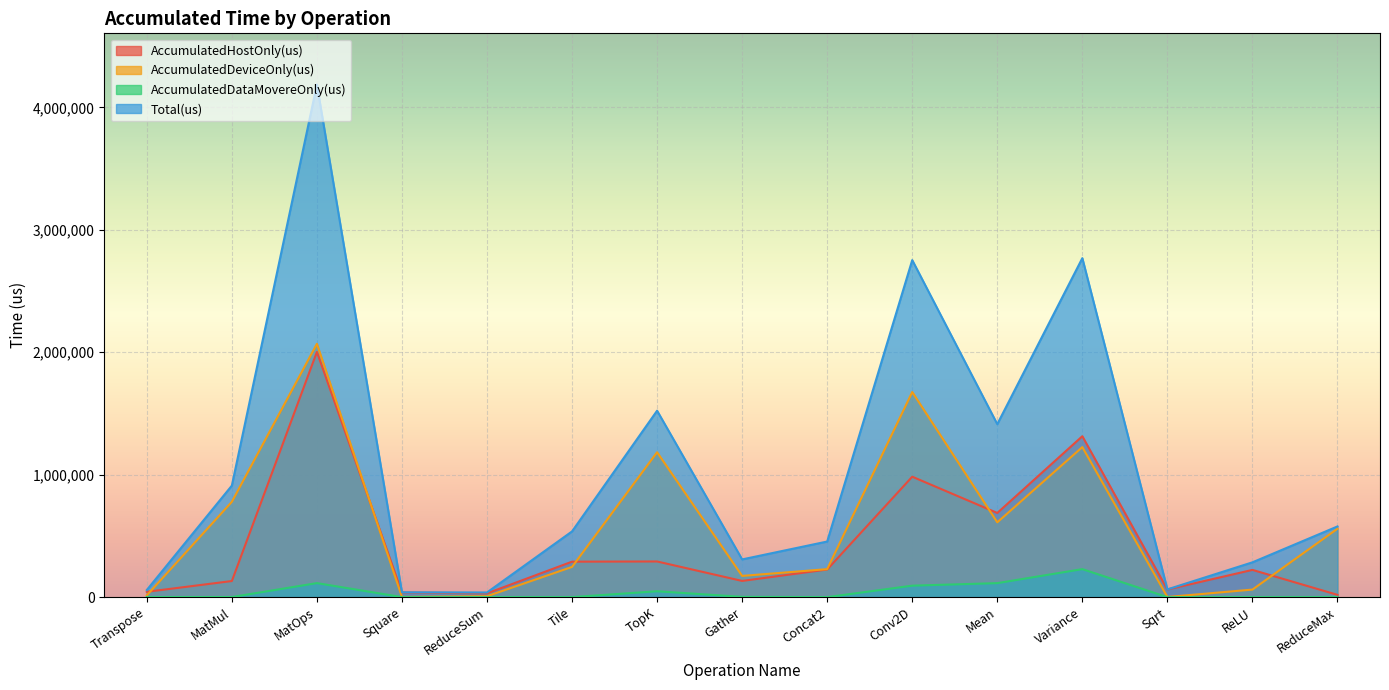

What position from the left is Conv2D?

10